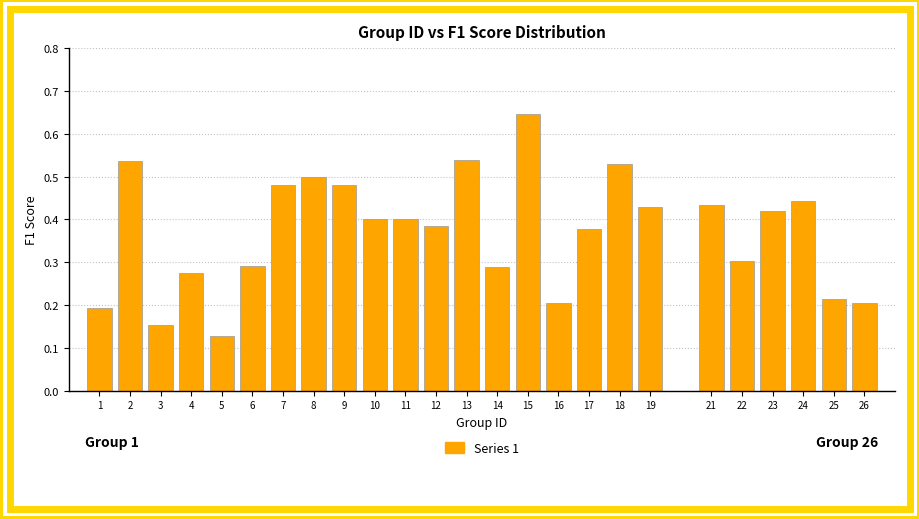

Where is the data nearest to the value 0?

5